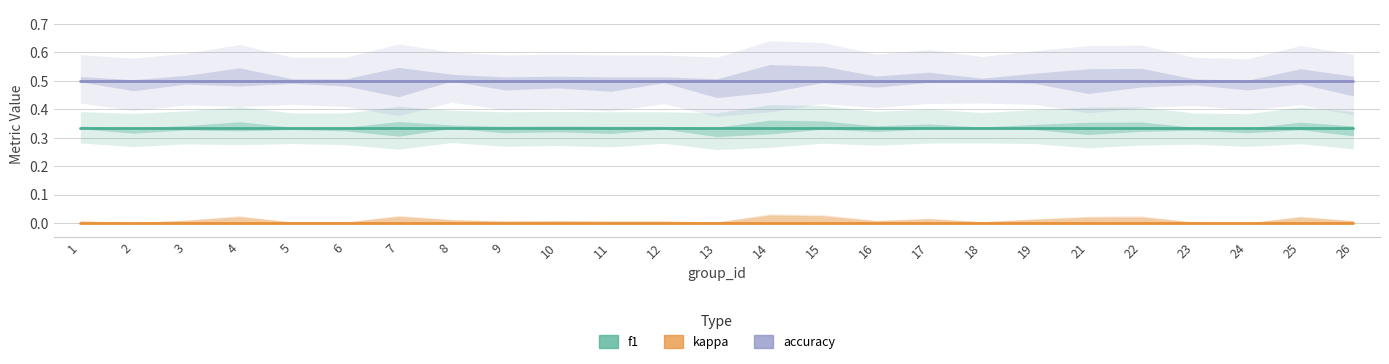

At which label is f1 closest to 0?

13